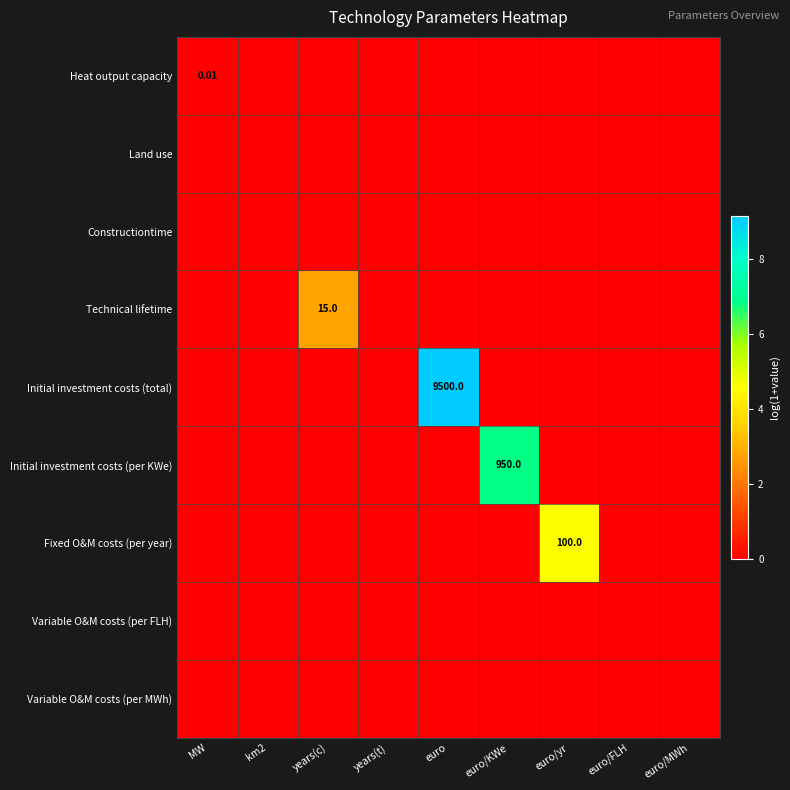

List the series in order of their peak value, highest first.

Initial investment costs (total), Initial investment costs (per KWe), Fixed O&M costs (per year), Technical lifetime, Heat output capacity, Land use, Constructiontime, Variable O&M costs (per FLH), Variable O&M costs (per MWh)